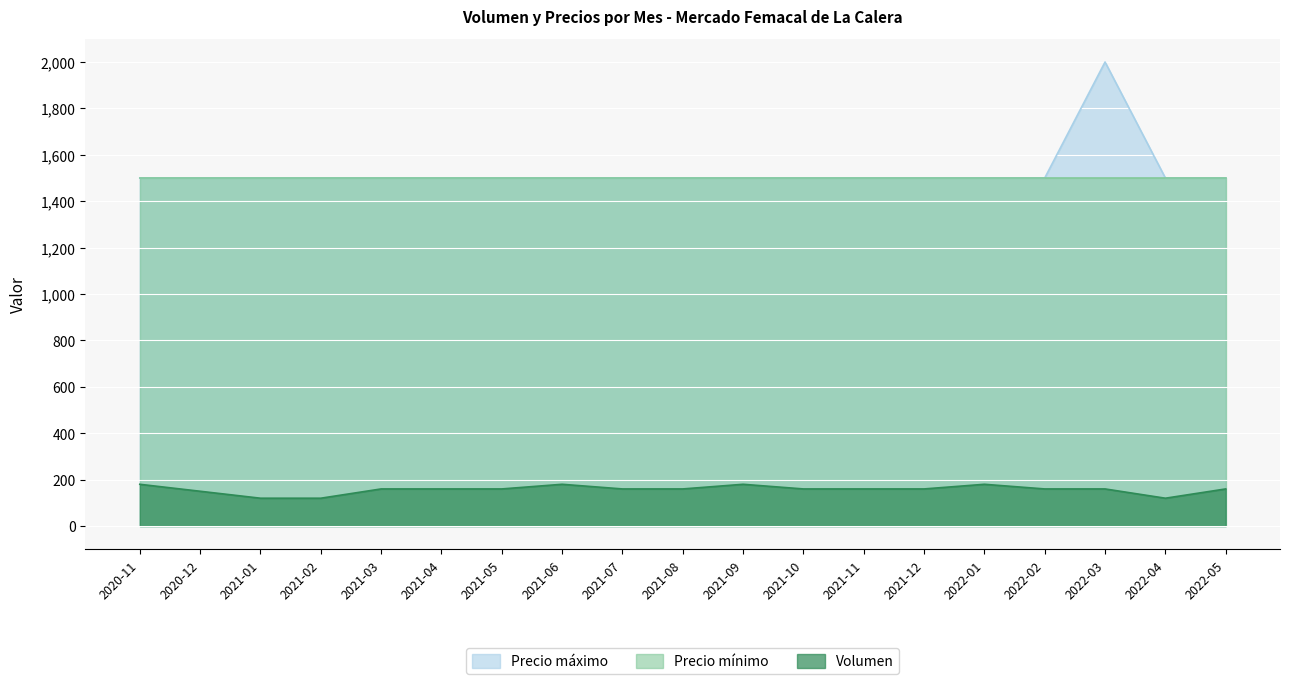

At which category does Volumen reach its first local peak?

2021-06